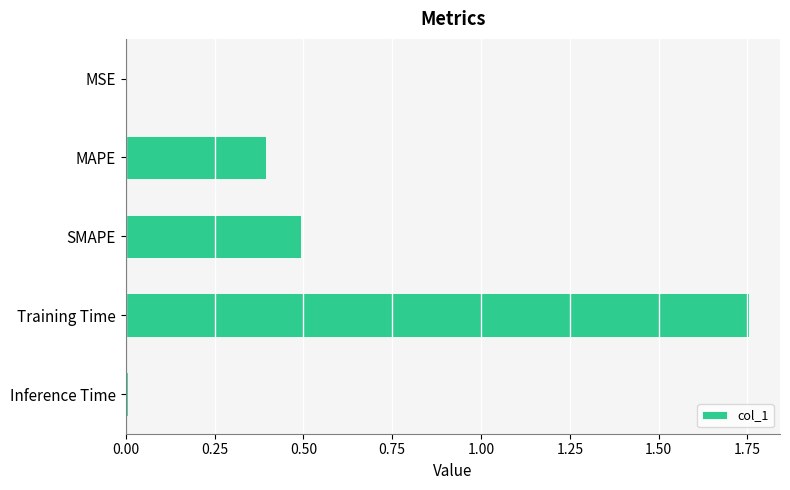

Which has a higher value, SMAPE or Inference Time?

SMAPE